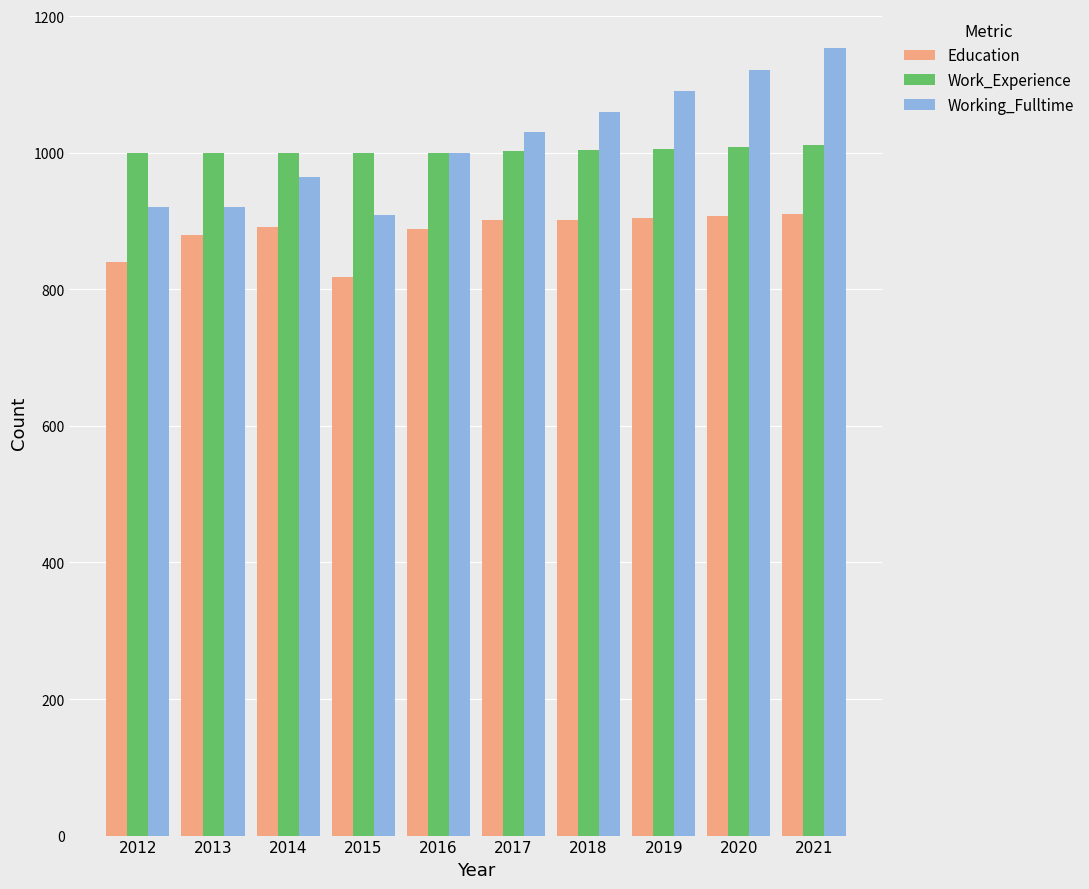

What is the value of the Working_Fulltime bar at the 2nd from the left?

920